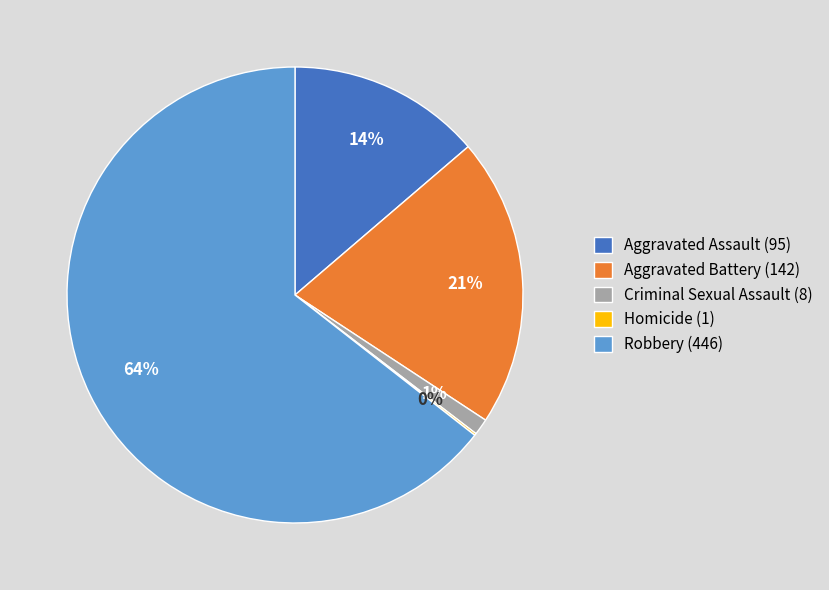

The Aggravated Battery slice represents 21% of the pie. True or false?

True